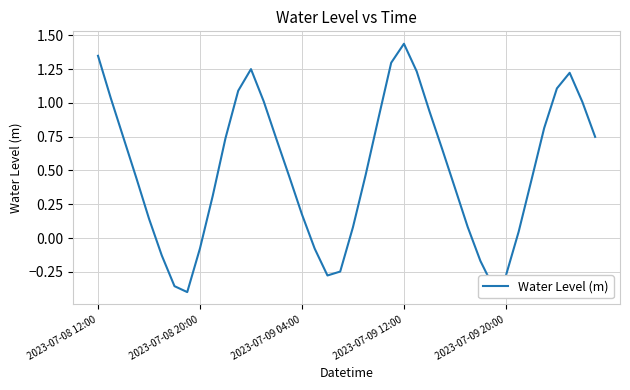

What is the difference between the maximum and minimum values?

1.8